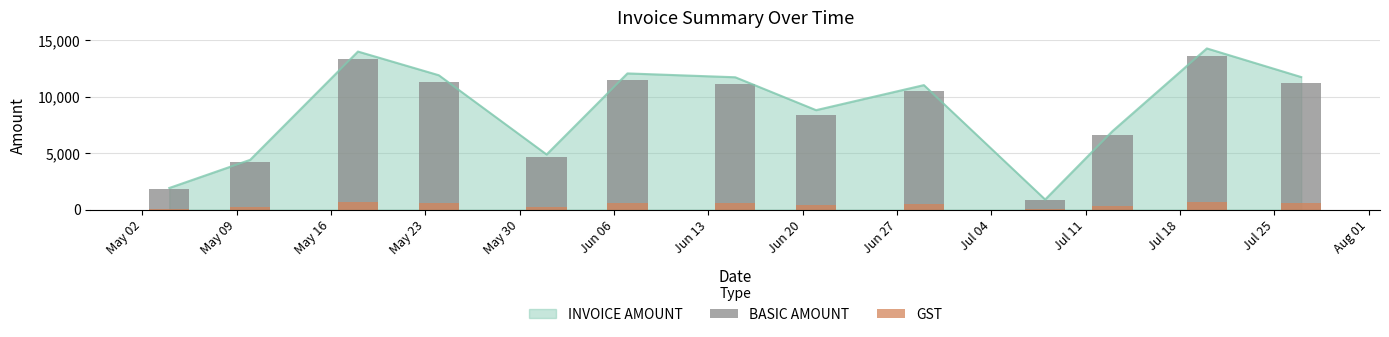

What is the highest value of the INVOICE AMOUNT series?

14293